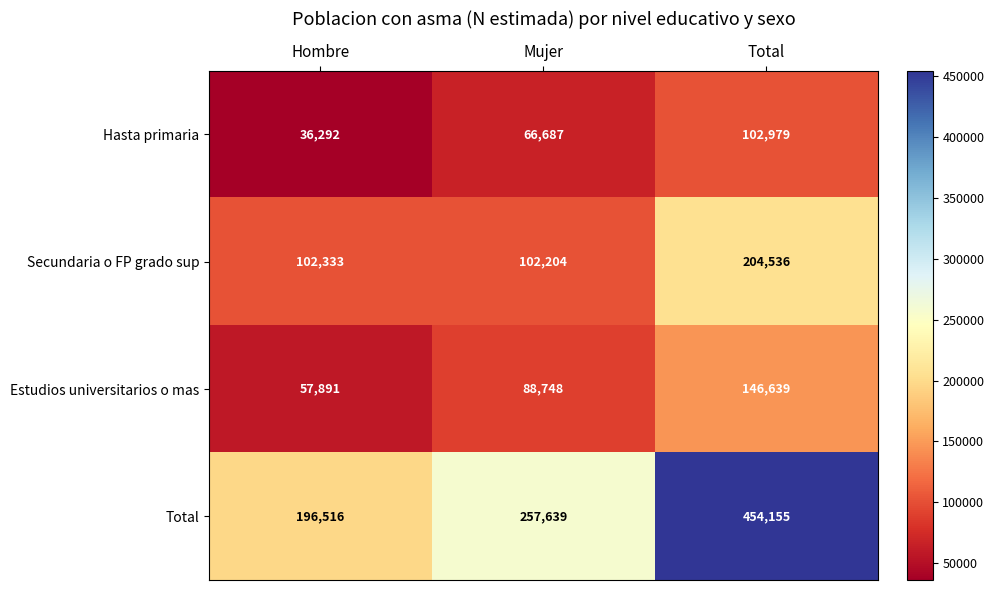

Reading left to right, list all the values displayed in this chart.

Hasta primaria: Hombre=36292	Mujer=66687	Total=102979
Secundaria o FP grado sup: Hombre=102333	Mujer=102204	Total=204536
Estudios universitarios o mas: Hombre=57891	Mujer=88748	Total=146639
Total: Hombre=196516	Mujer=257639	Total=454155